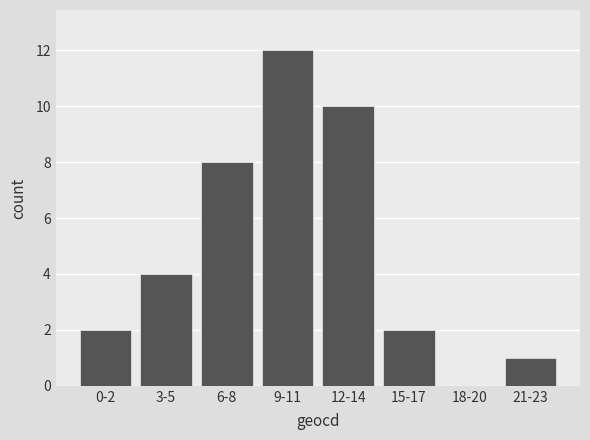

How many categories are shown in the chart?

8